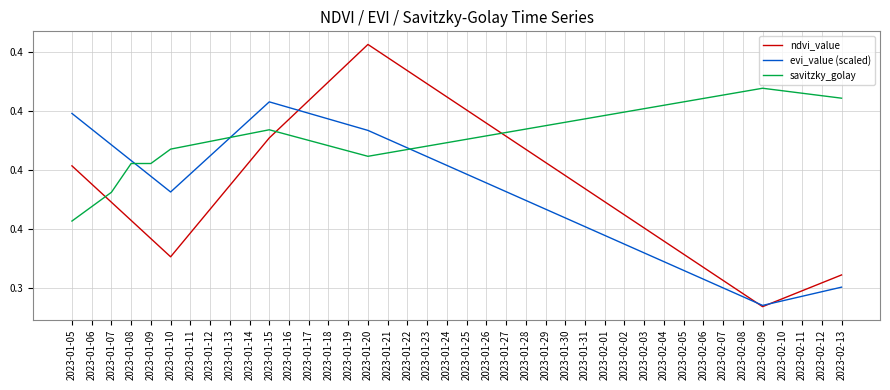

List the series in order of their overall mean, highest first.

savitzky_golay, ndvi_value, evi_value (scaled)